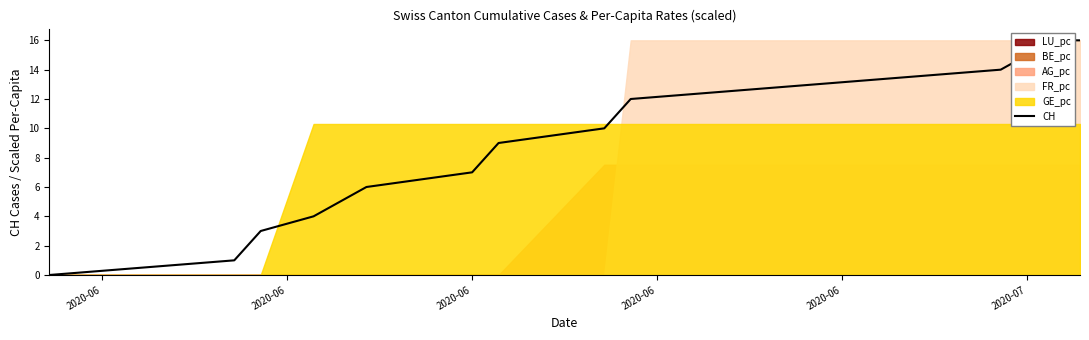

Does the chart have visible grid lines?

No